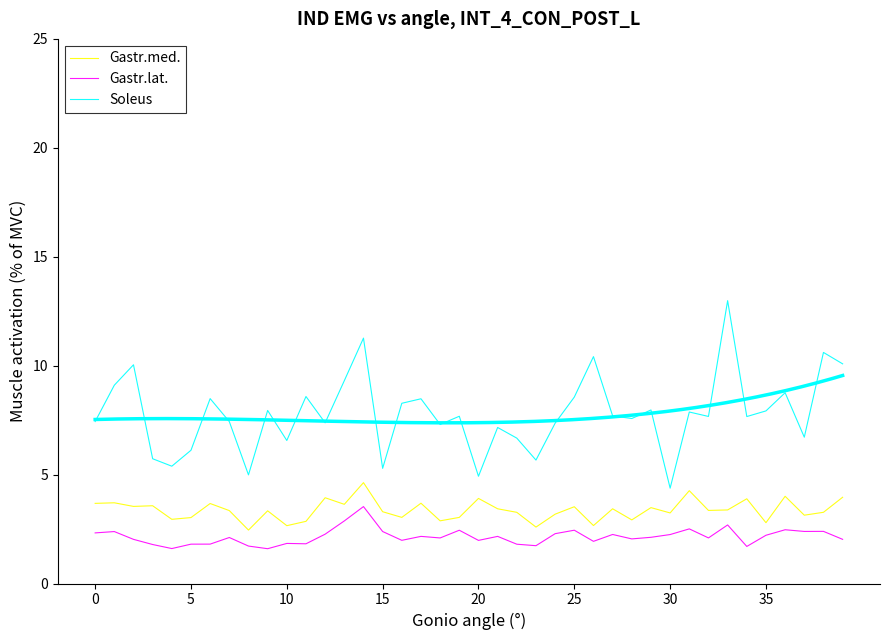

How many data points in Gastr.lat. are less than 2?

14